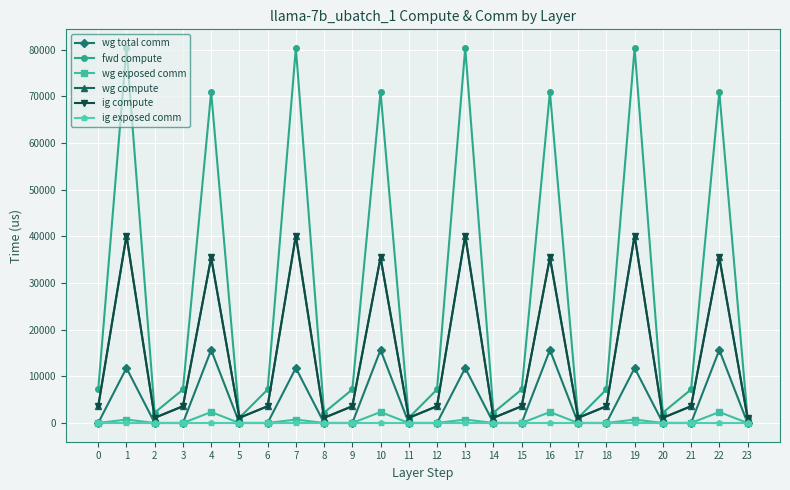

Reading left to right, transcribe all the data shown in this chart.

wg total comm: 0.0	11780.2	0.0	0.0	15648.0	0.0	0.0	11780.3	0.0	0.0	15648.0	0.0	0.0	11780.2	0.0	0.0	15648.0	0.0	0.0	11780.3	0.0	0.0	15648.0	0.0
fwd compute: 7176.1	80328.5	2211.3	7176.1	70925.5	1105.7	7176.1	80328.5	2211.3	7176.1	70925.5	1105.7	7176.1	80328.5	2211.3	7176.1	70925.5	1105.7	7176.1	80328.5	2211.3	7176.1	70925.5	1105.7
wg exposed comm: 0.0	732.2	0.0	0.0	2342.4	0.0	0.0	732.2	0.0	0.0	2342.4	0.0	0.0	732.2	0.0	0.0	2342.4	0.0	0.0	732.2	0.0	0.0	2342.4	0.0
wg compute: 3588.1	40164.3	1105.7	3588.1	35462.7	1105.7	3588.1	40164.3	1105.7	3588.1	35462.7	1105.7	3588.1	40164.3	1105.7	3588.1	35462.7	1105.7	3588.1	40164.3	1105.7	3588.1	35462.7	1105.7
ig compute: 3588.1	40164.3	1105.7	3588.1	35462.7	1105.7	3588.1	40164.3	1105.7	3588.1	35462.7	1105.7	3588.1	40164.3	1105.7	3588.1	35462.7	1105.7	3588.1	40164.3	1105.7	3588.1	35462.7	1105.7
ig exposed comm: 0.0	0.0	0.0	0.0	0.0	0.0	0.0	0.0	0.0	0.0	0.0	0.0	0.0	0.0	0.0	0.0	0.0	0.0	0.0	0.0	0.0	0.0	0.0	0.0